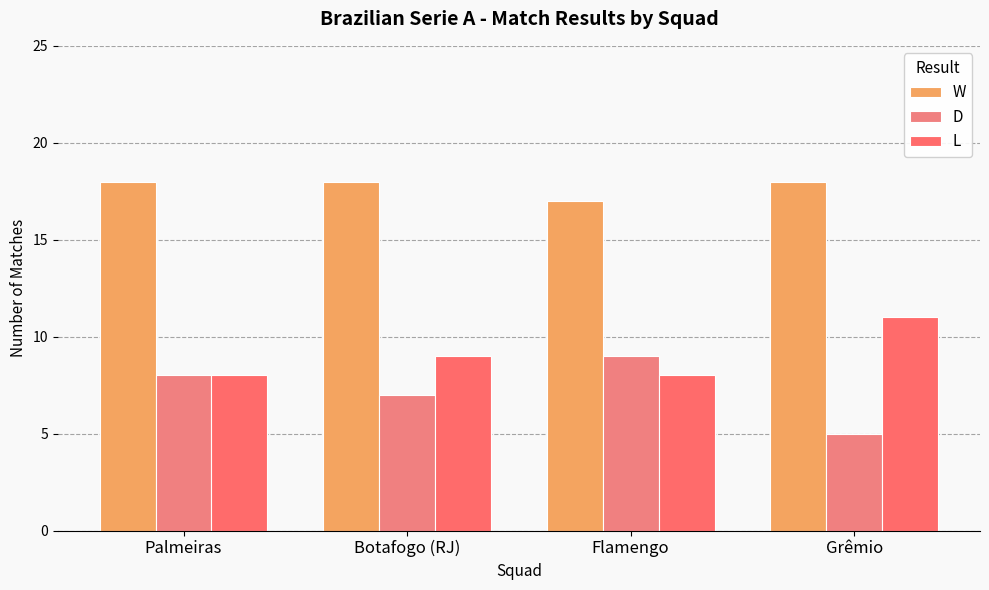

Which category has the lowest value in the L series?

Palmeiras